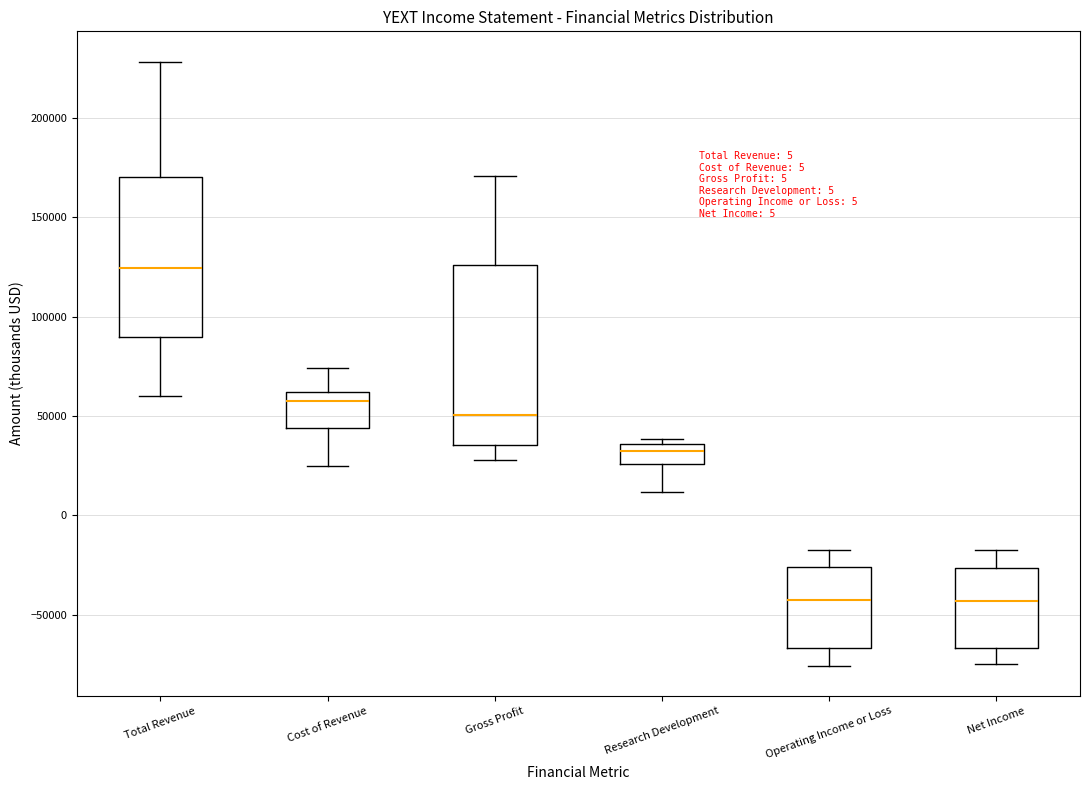

Reading left to right, transcribe this box plot: for each box, give where its median line is, the range the box spans, and where its two whiskers end, as read against the y-axis. The values are not printed on the chart, so give them approximately, as read against the axis.

Total Revenue: median 125000, box 90000 to 170000, whiskers 60000 to 230000
Cost of Revenue: median 55000, box 45000 to 60000, whiskers 25000 to 75000
Gross Profit: median 50000, box 35000 to 125000, whiskers 30000 to 170000
Research Development: median 30000, box 25000 to 35000, whiskers 10000 to 40000
Operating Income or Loss: median -45000, box -65000 to -25000, whiskers -75000 to -15000
Net Income: median -45000, box -65000 to -25000, whiskers -75000 to -15000